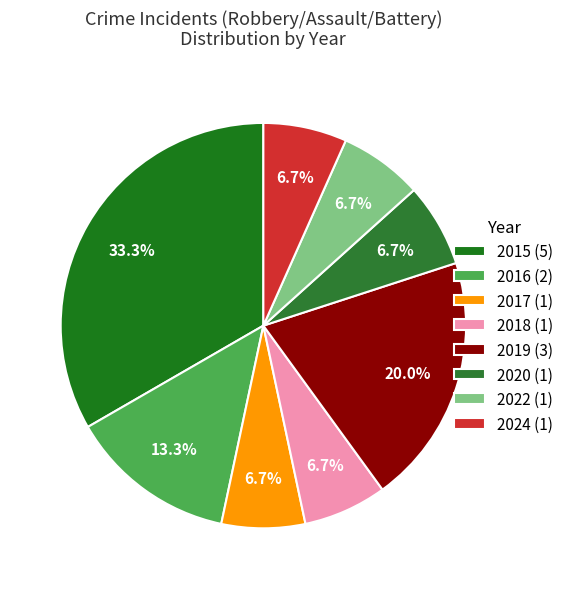

To the nearest percent, what percentage of the pie is 2018?

7%